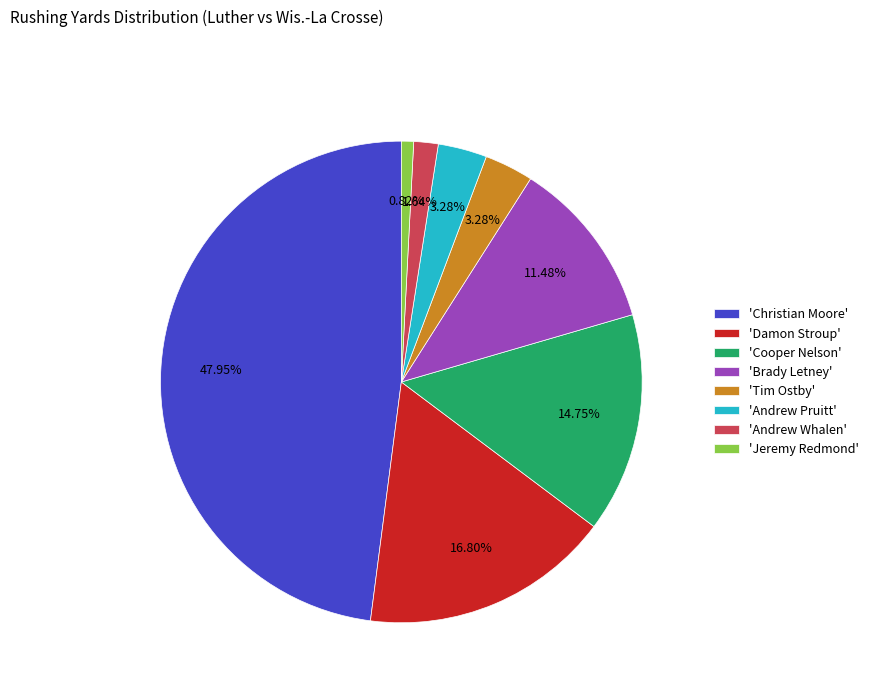

Is there any slice that represents more than half of the pie?

No